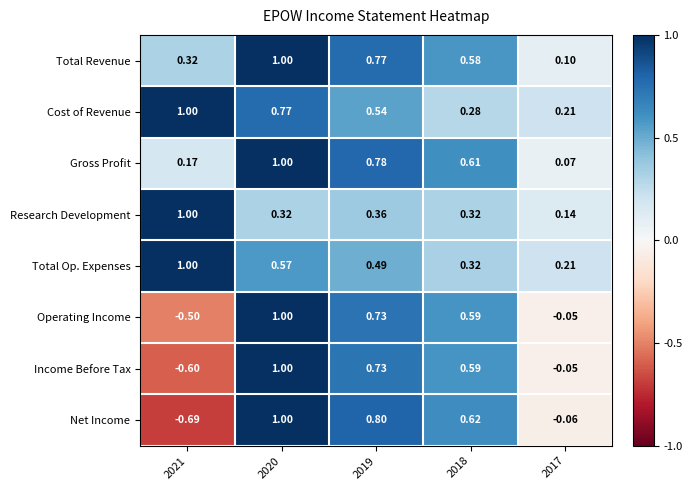

Is the value of Gross Profit at 2019 greater than the value of Research Development at 2020?

Yes